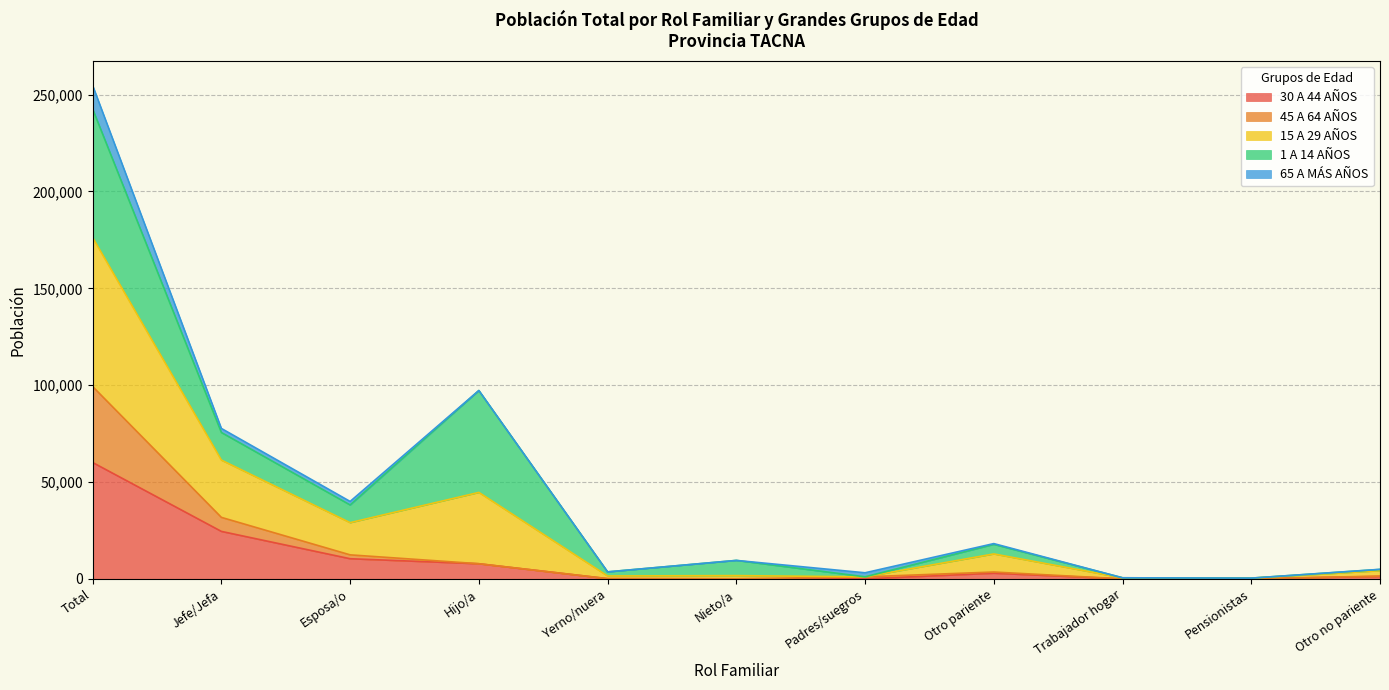

At which category is the sum across all series the highest?

Total